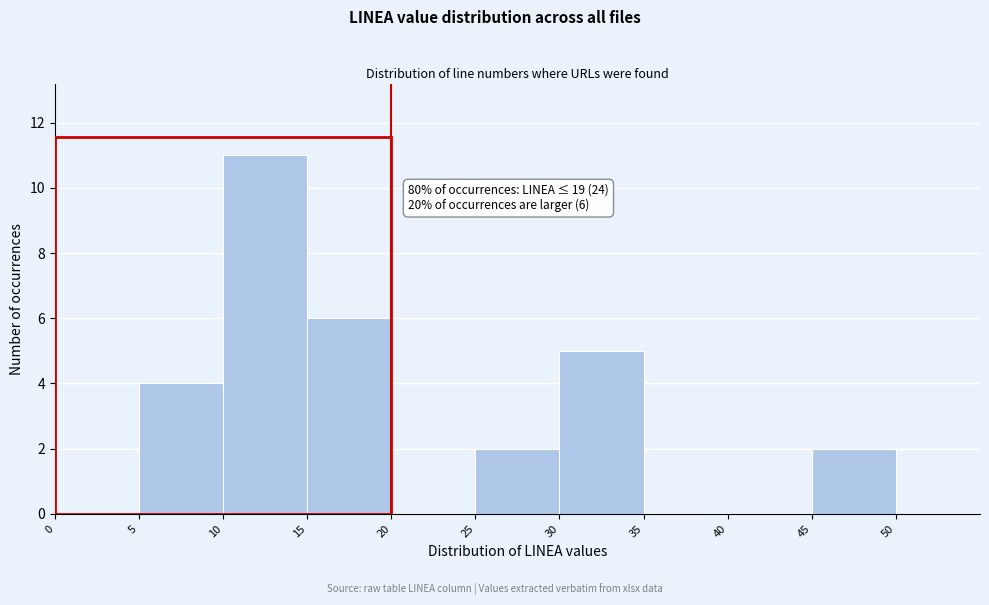

Which range on the x-axis has the tallest bar?

10 to 15